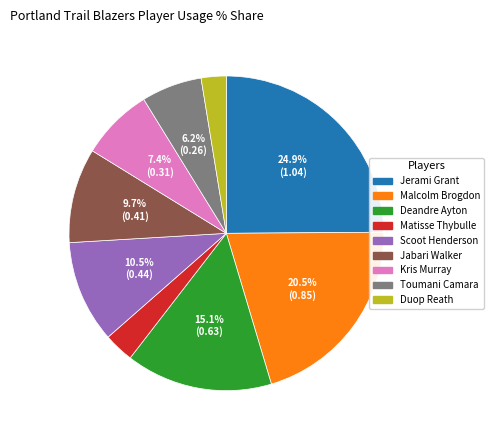

Approximately how many times larger is the value at Toumani Camara compared to Deandre Ayton?

0.4